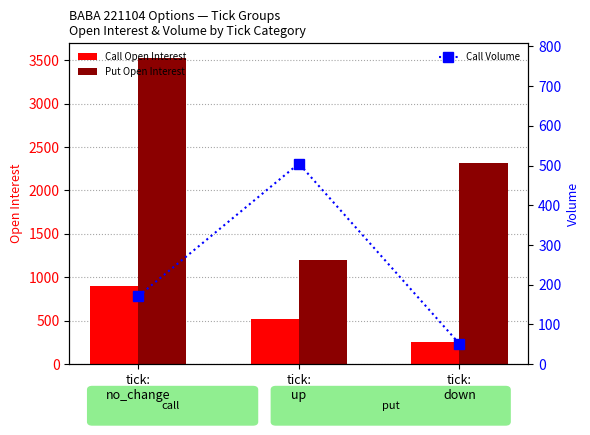

What is the difference between the maximum and second lowest values in the Call Volume series?

334